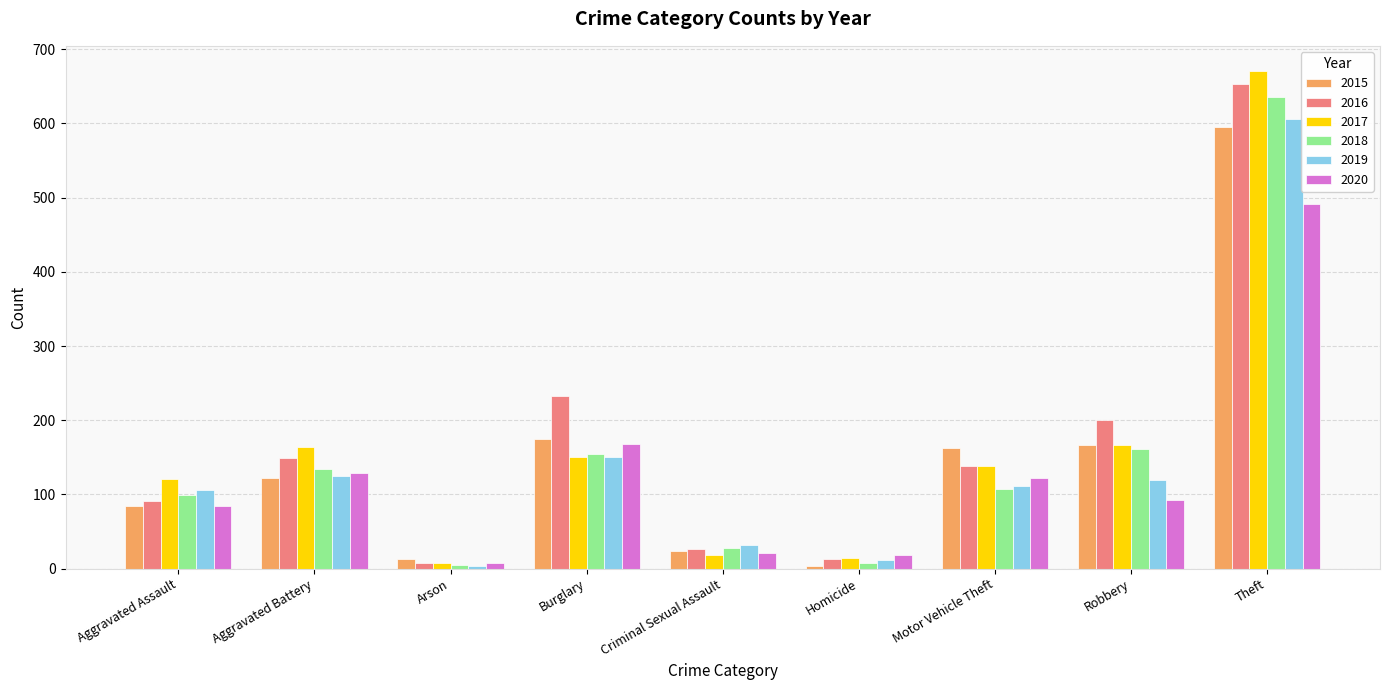

Is it true that 2017 equals 90 at Aggravated Battery?

False